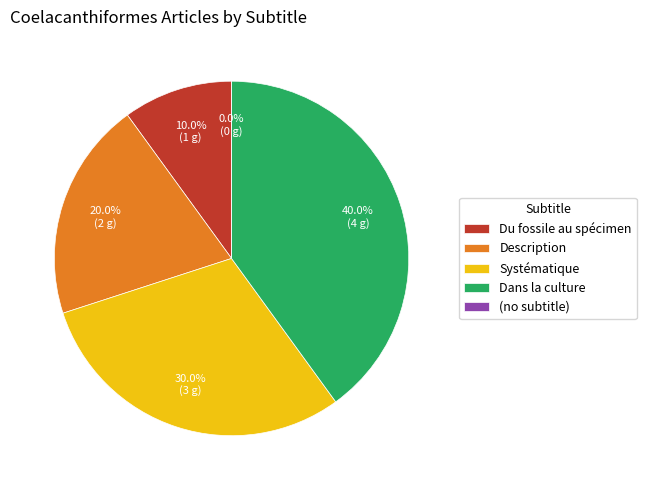

Count the number of slices in the pie.

5